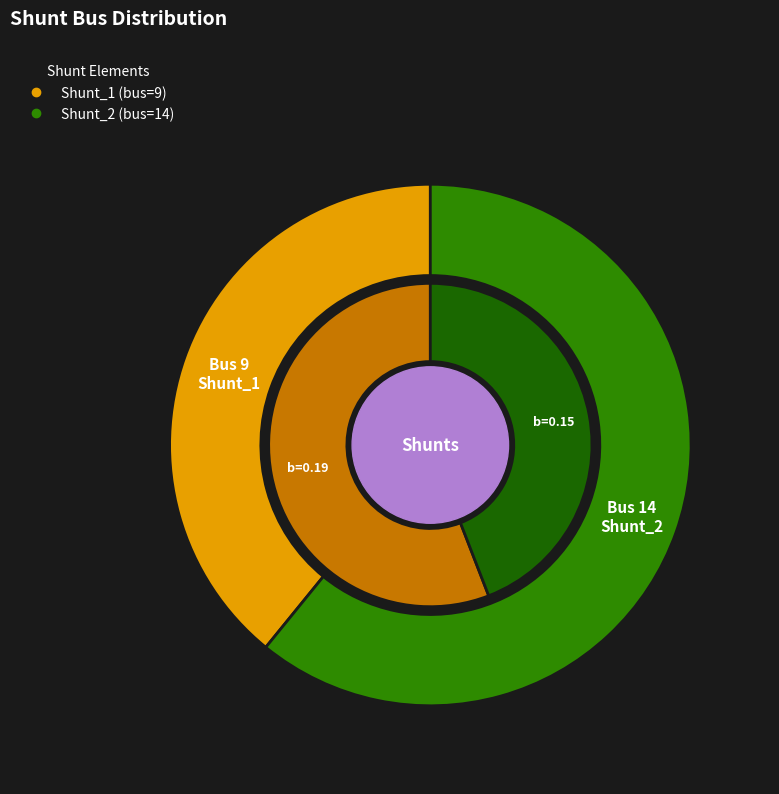

What is the ratio of the value at Shunt_1 to the value at Shunt_2?

0.6